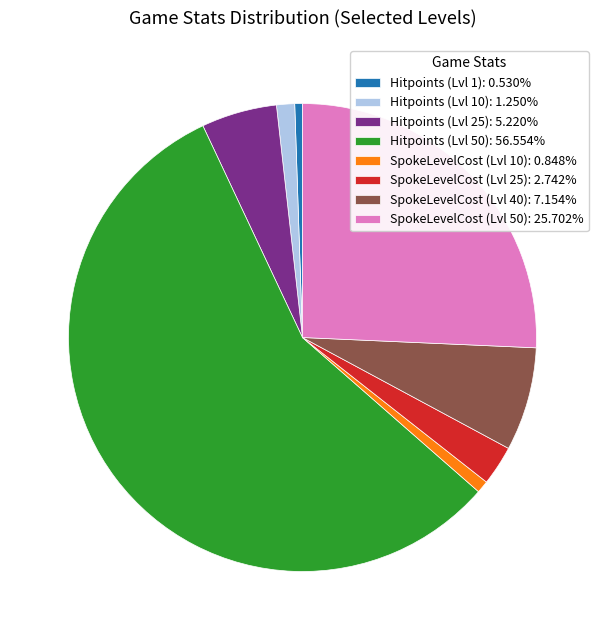

Combined, do SpokeLevelCost (Lvl 50): 25.702% and Hitpoints (Lvl 1): 0.530% account for over 50%?

No